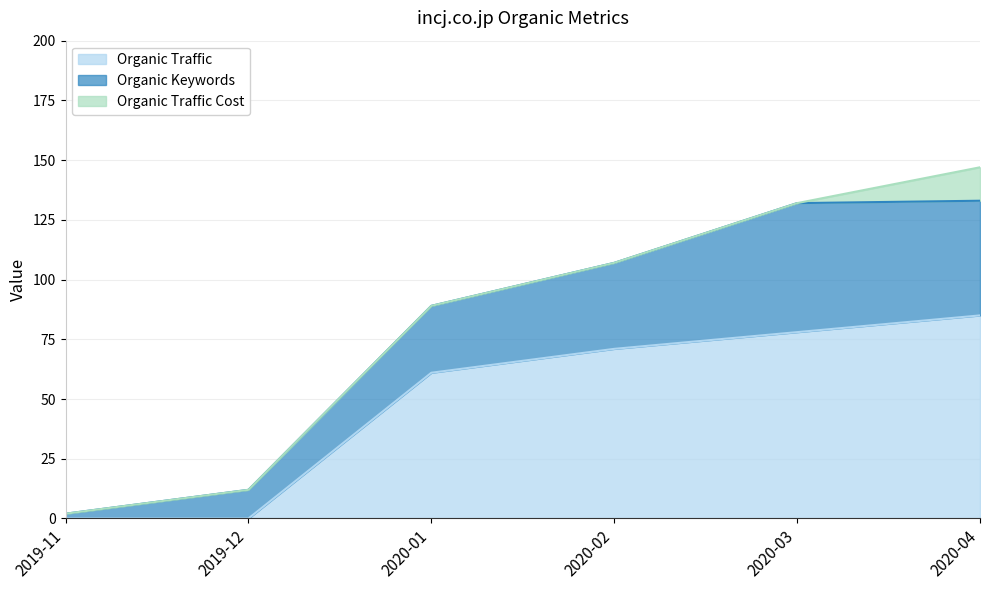

What is the value of the Organic Traffic point at the 4th from the left?

71